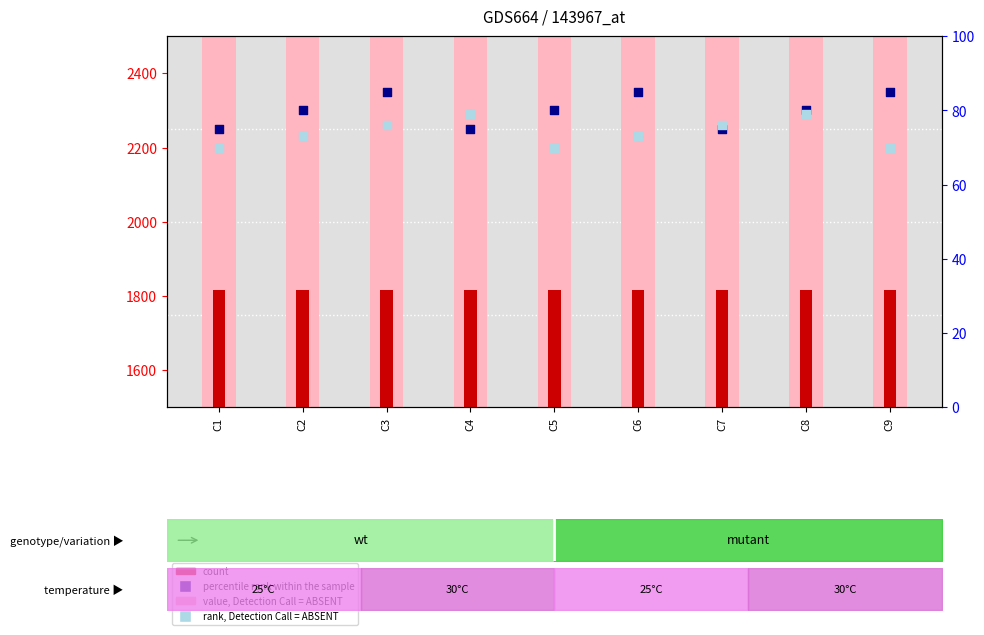

Which series contains the lowest Y value?

rank, Detection Call = ABSENT